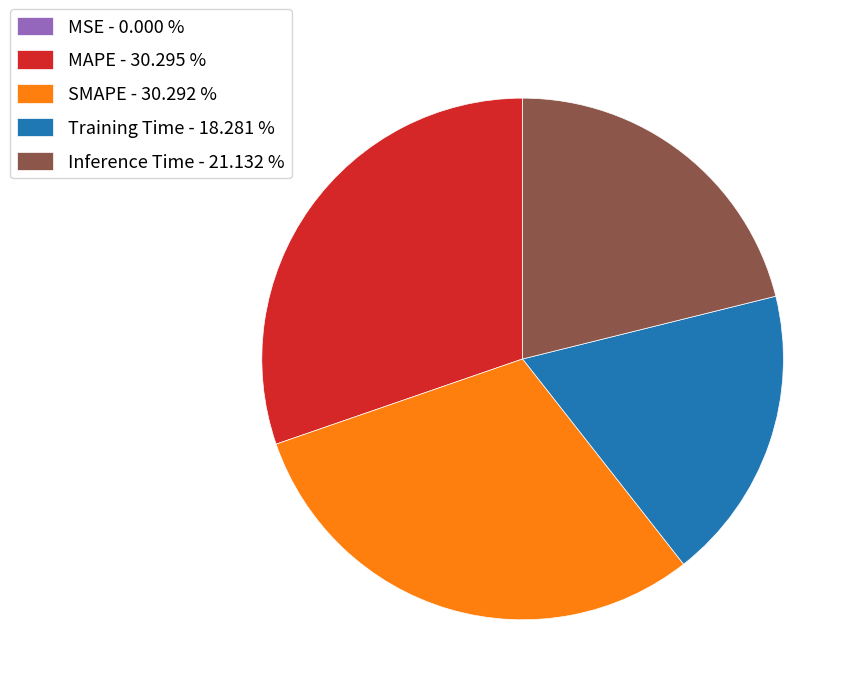

Is there any slice that represents more than half of the pie?

No